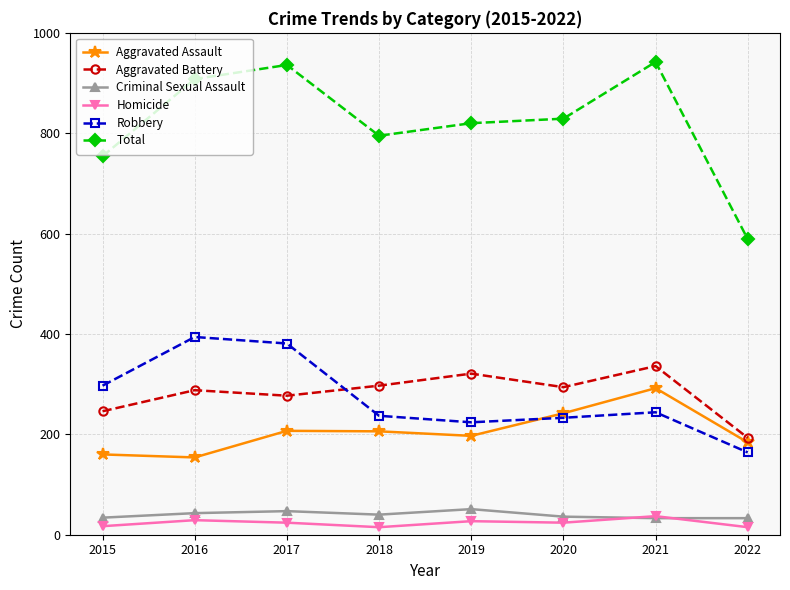

Rank the series at 2016 from lowest to highest value.

Homicide, Criminal Sexual Assault, Aggravated Assault, Aggravated Battery, Robbery, Total